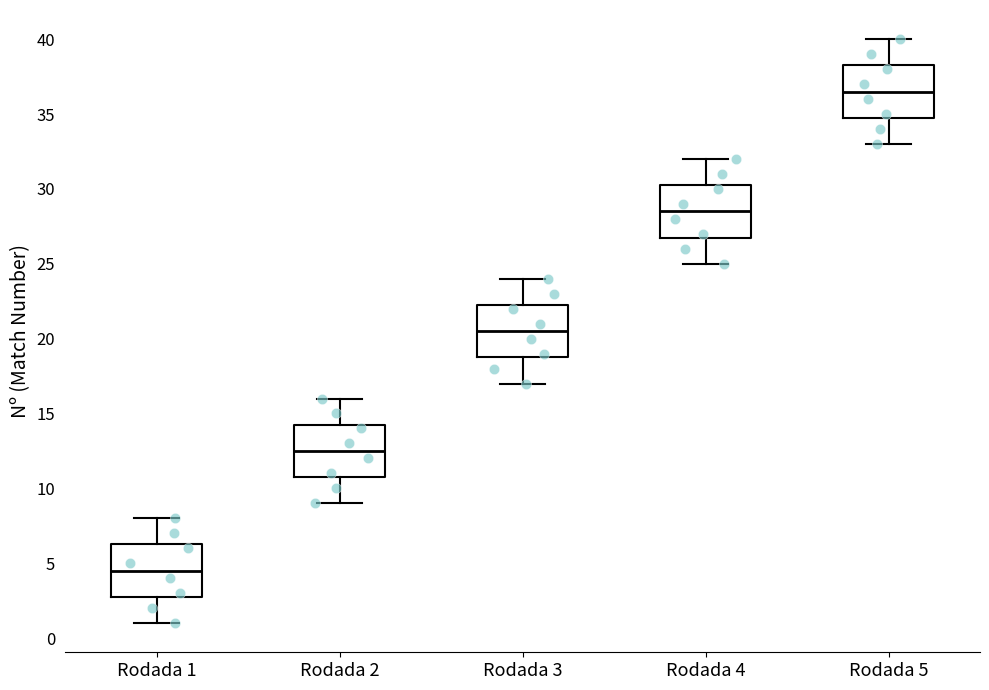

Which box's median line is the highest?

Rodada 5